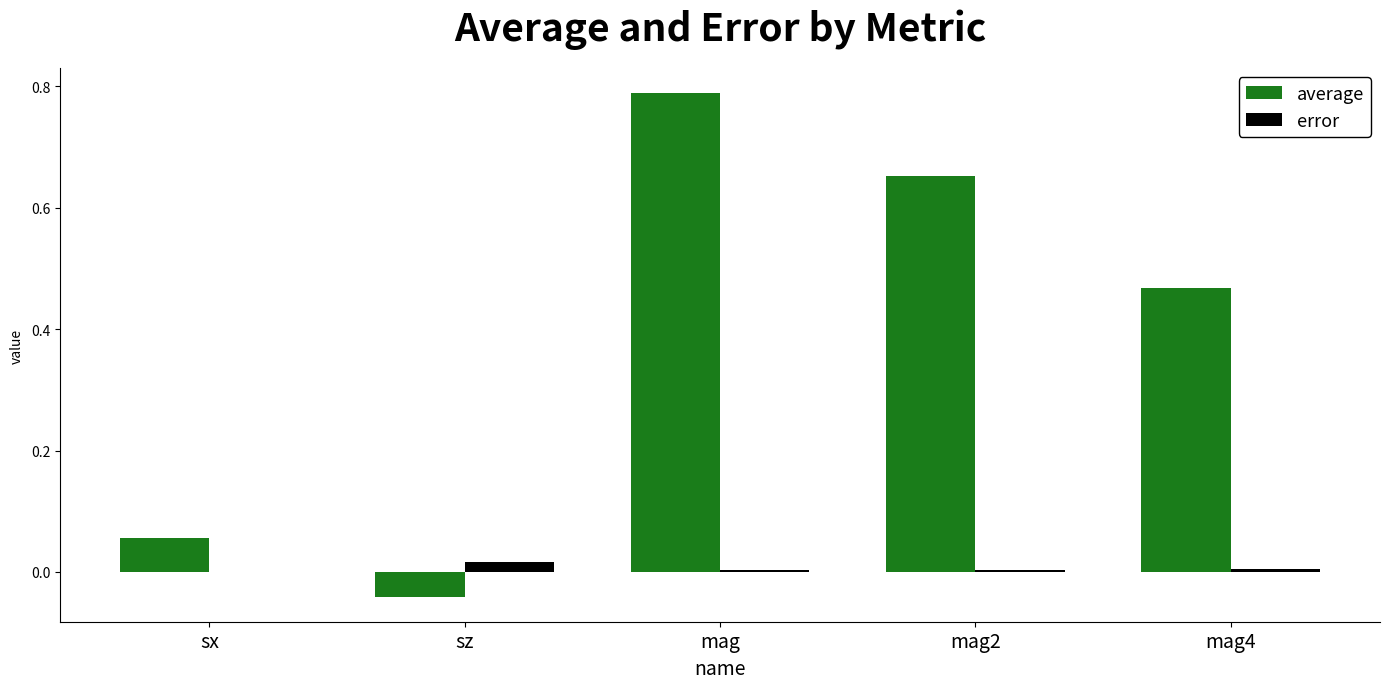

How many data points does each series have?

5